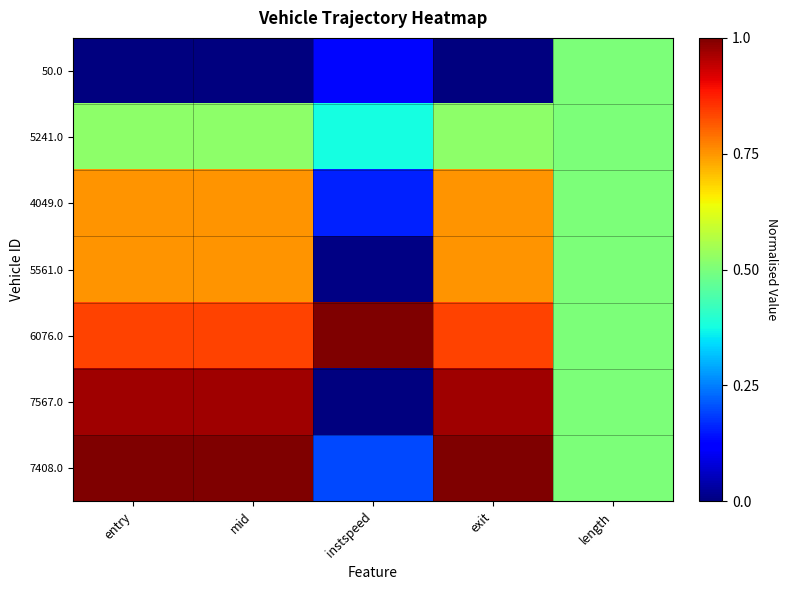

Between exit and entry, which is larger?

exit